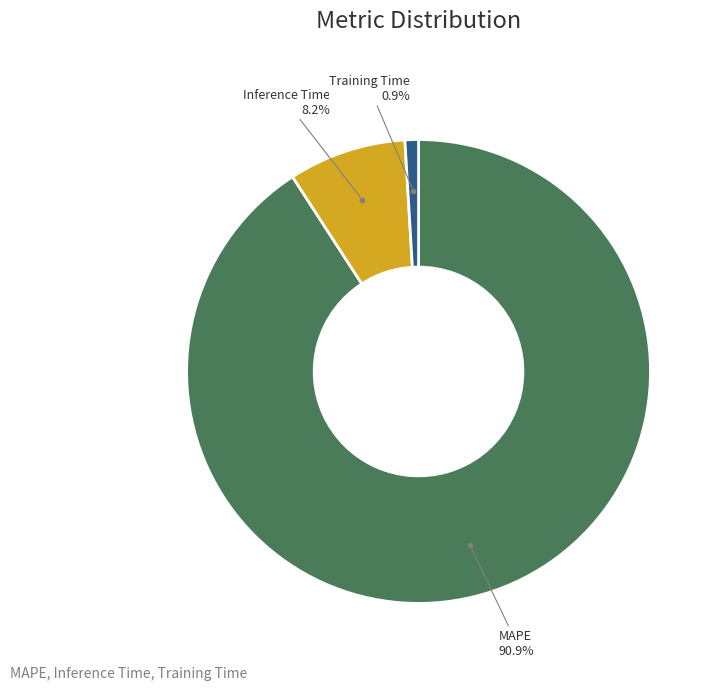

Does any single category account for the majority?

Yes